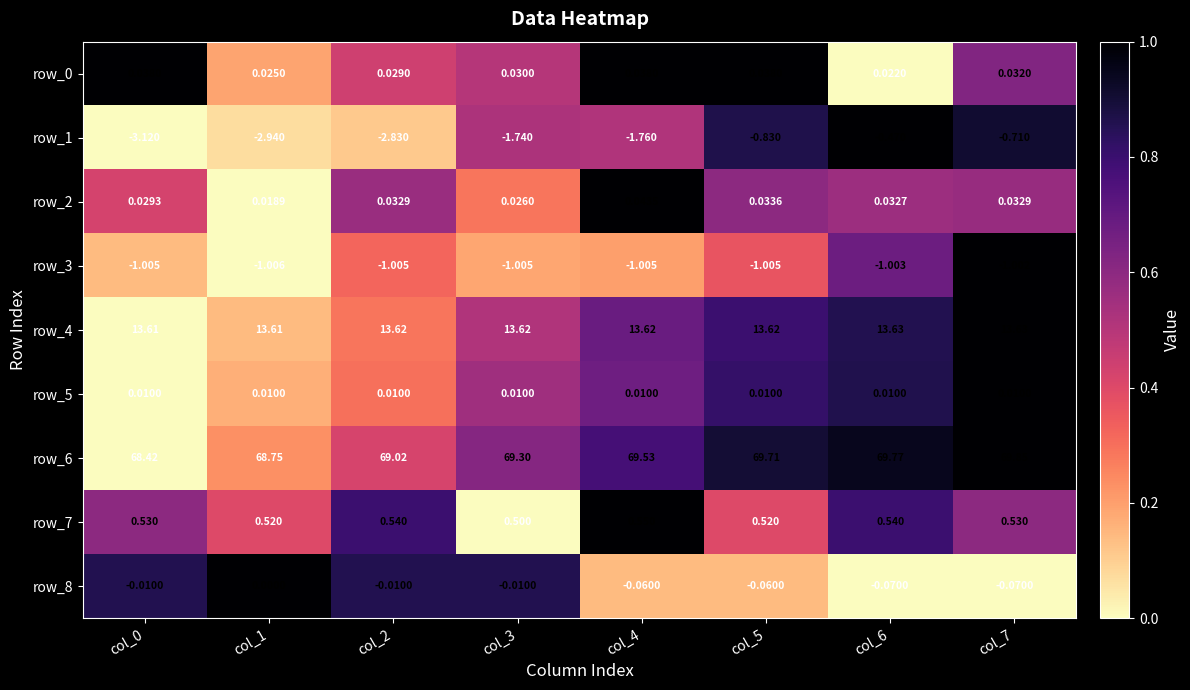

Which series has the largest total across all categories?

row_6